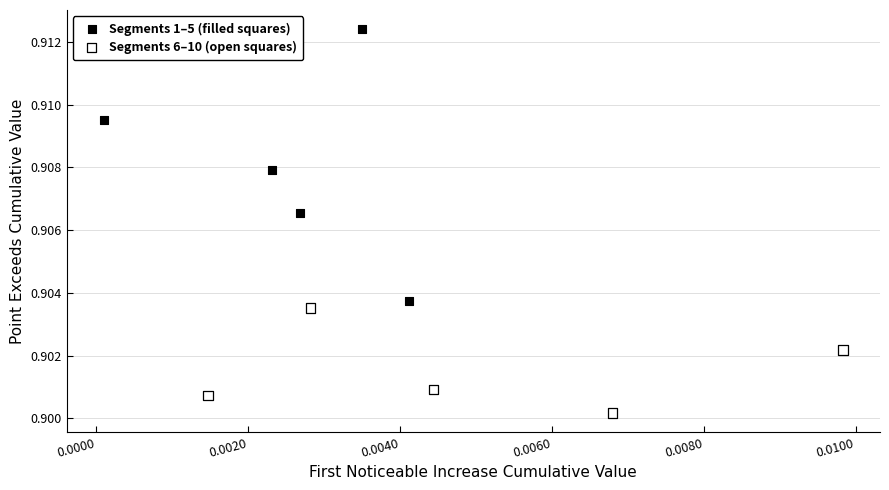

Which series has the largest Y range (max minus min)?

Segments 1–5 (filled squares)